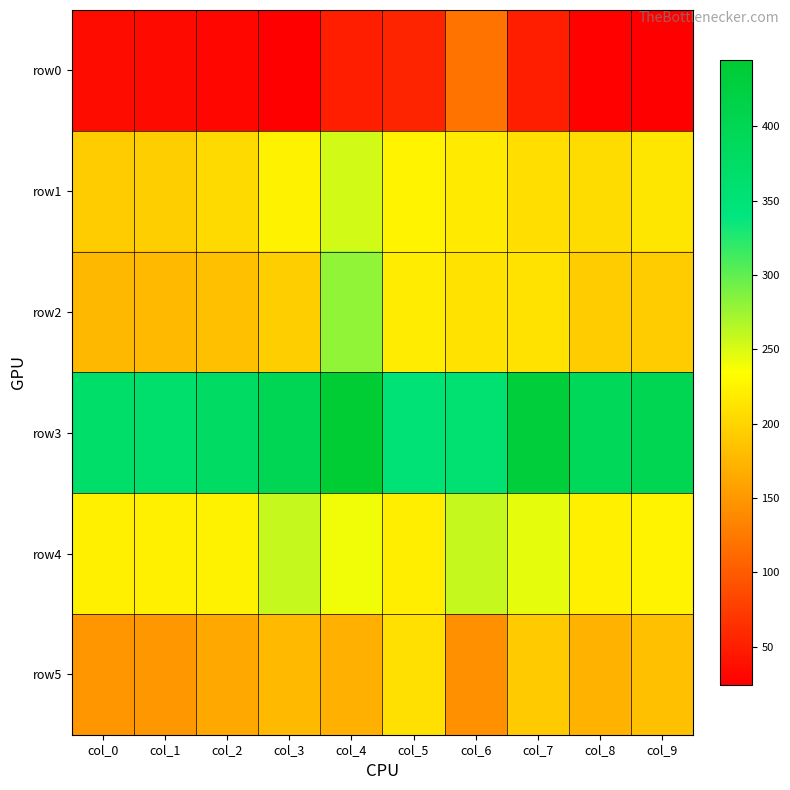

What is the minimum value shown in the chart?

24